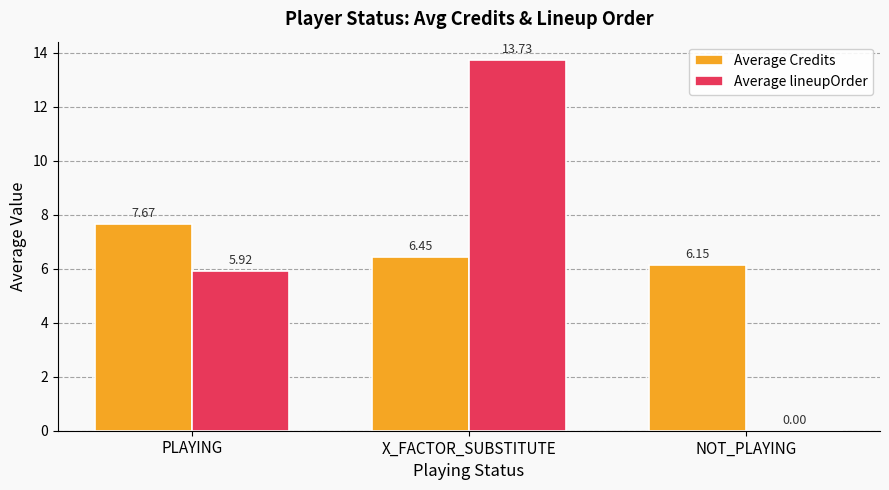

At which category is the sum across all series the highest?

X_FACTOR_SUBSTITUTE